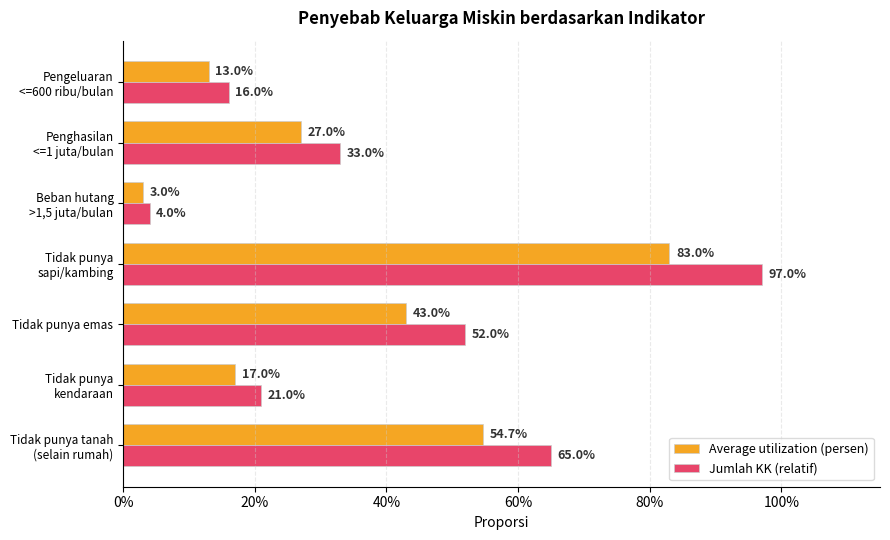

What is the average value of the Average utilization (persen) series?

0.3